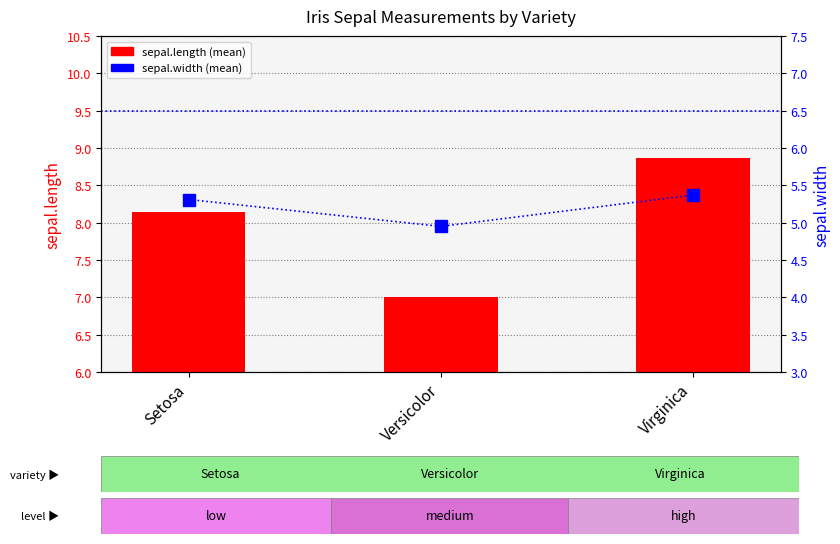

Which series changed the most between Setosa and Virginica?

sepal.length